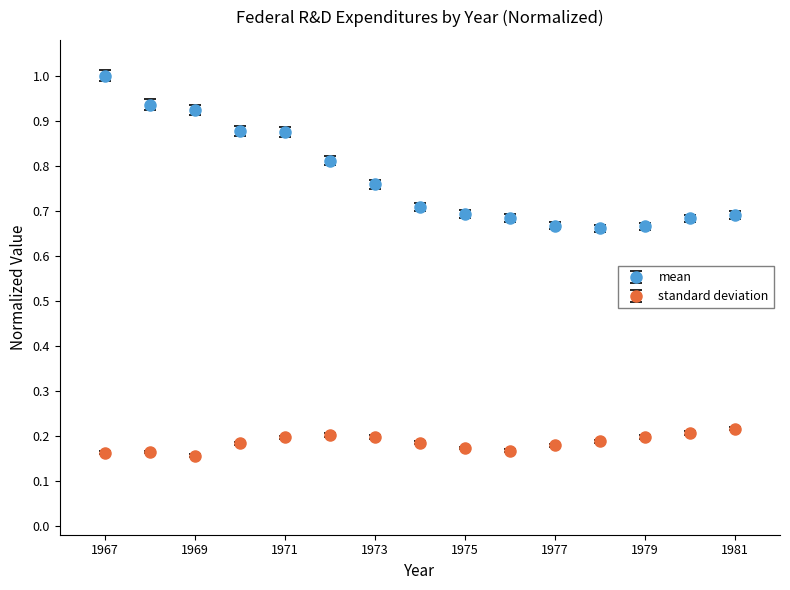

At how many categories does at least one series exceed 0?

15